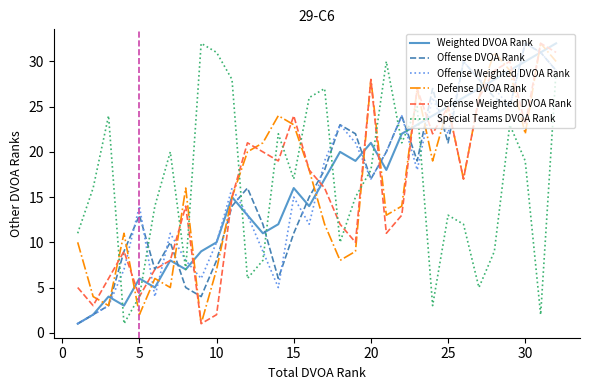

What is the maximum value for Defense Weighted DVOA Rank?

32